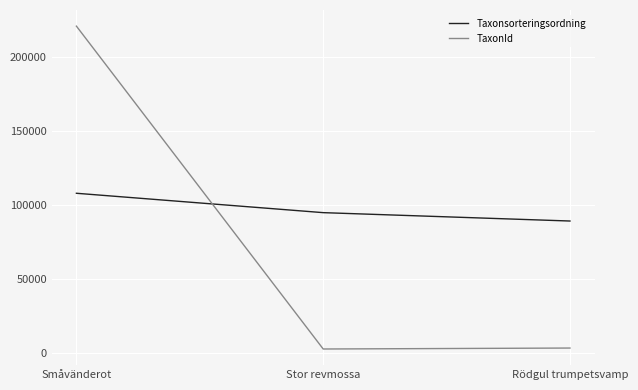

What is the lowest value of the Taxonsorteringsordning series?

89170